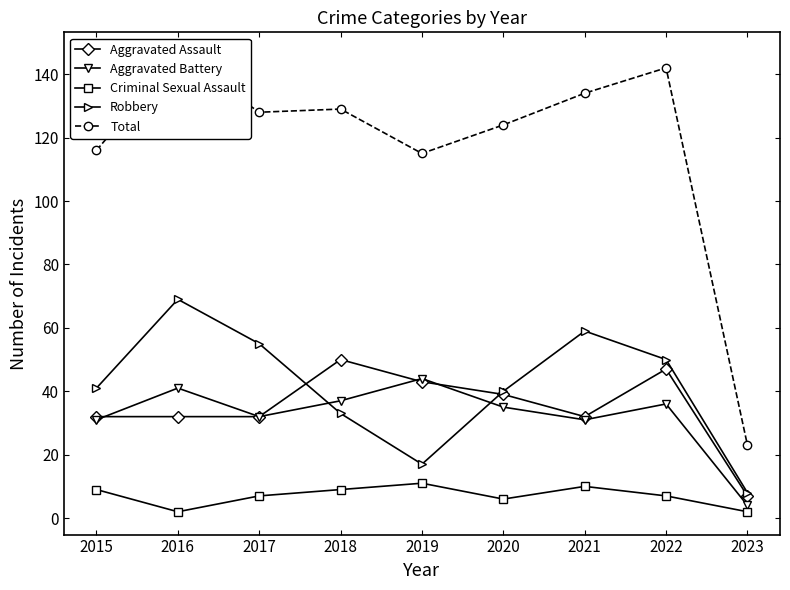

What is the spread (max minus min) of values at 2017?

121